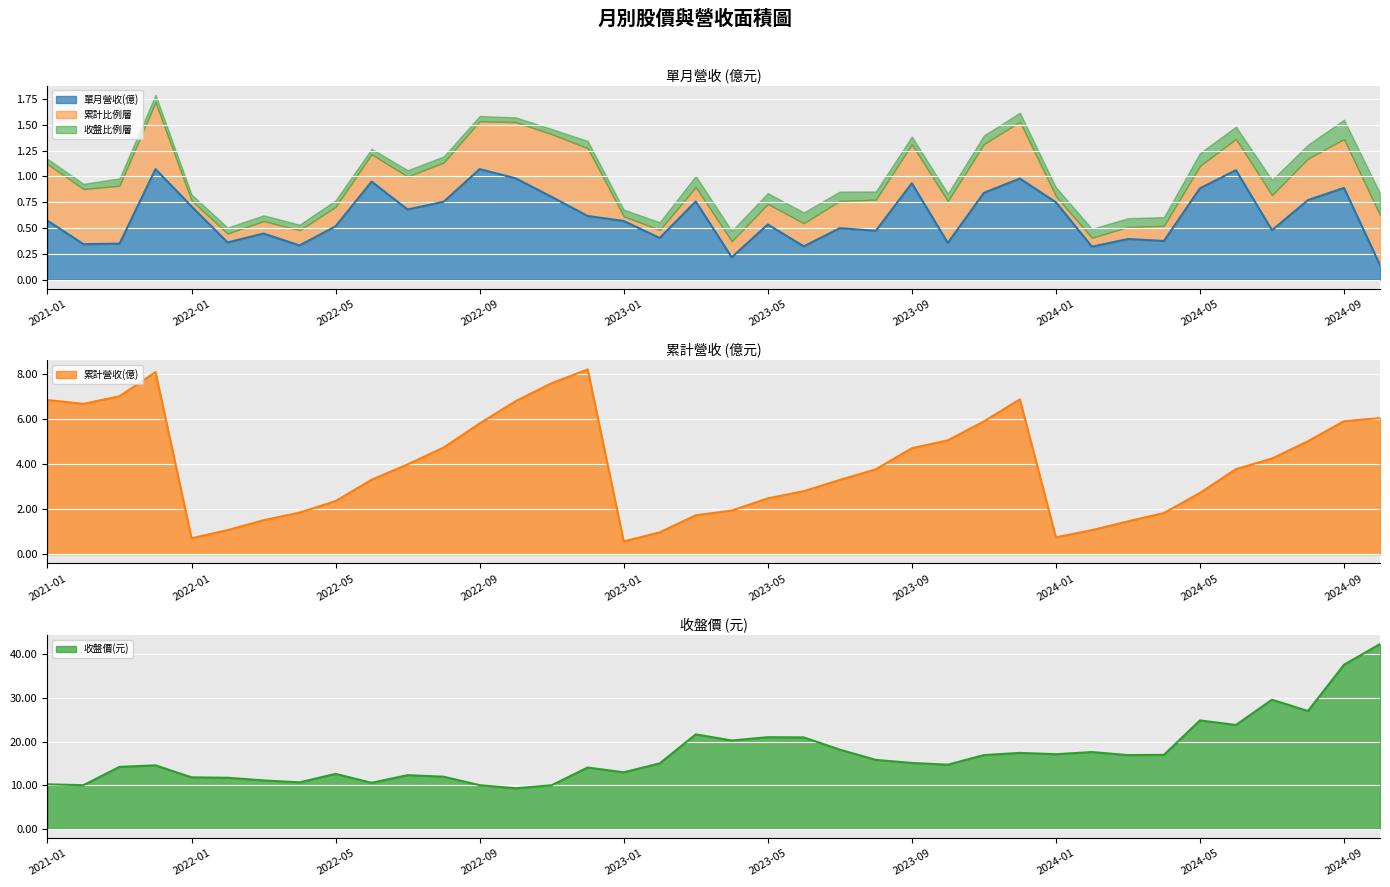

Does the chart display data point markers on the line(s)?

No